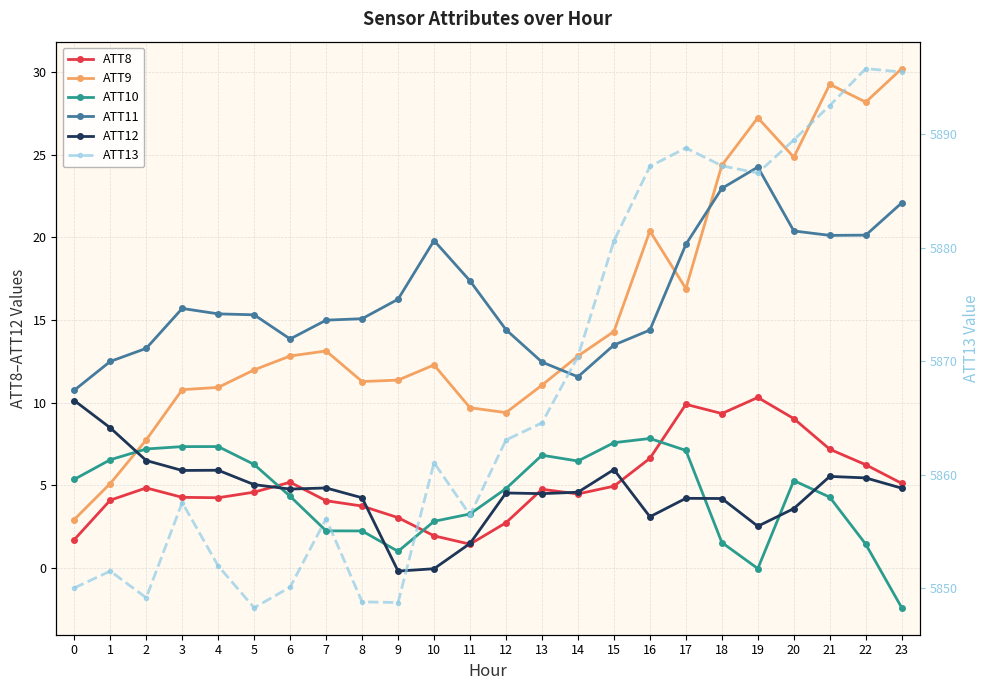

What is the difference between the maximum and minimum values in the ATT10 series?

10.3